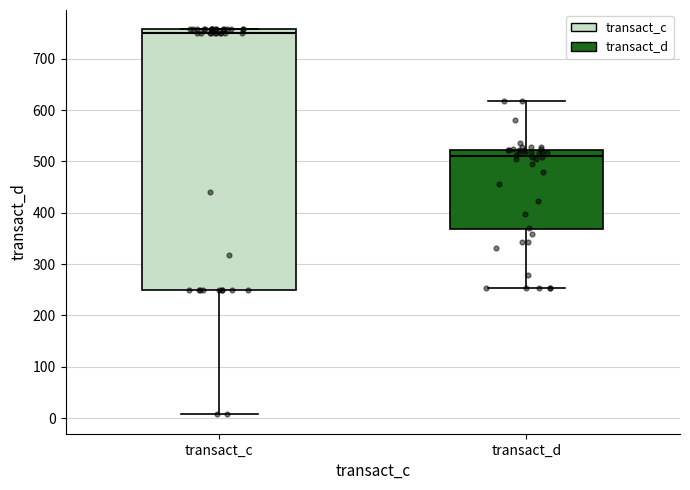

Comparing the boxes themselves (not the whiskers), which one is the tallest?

transact_c